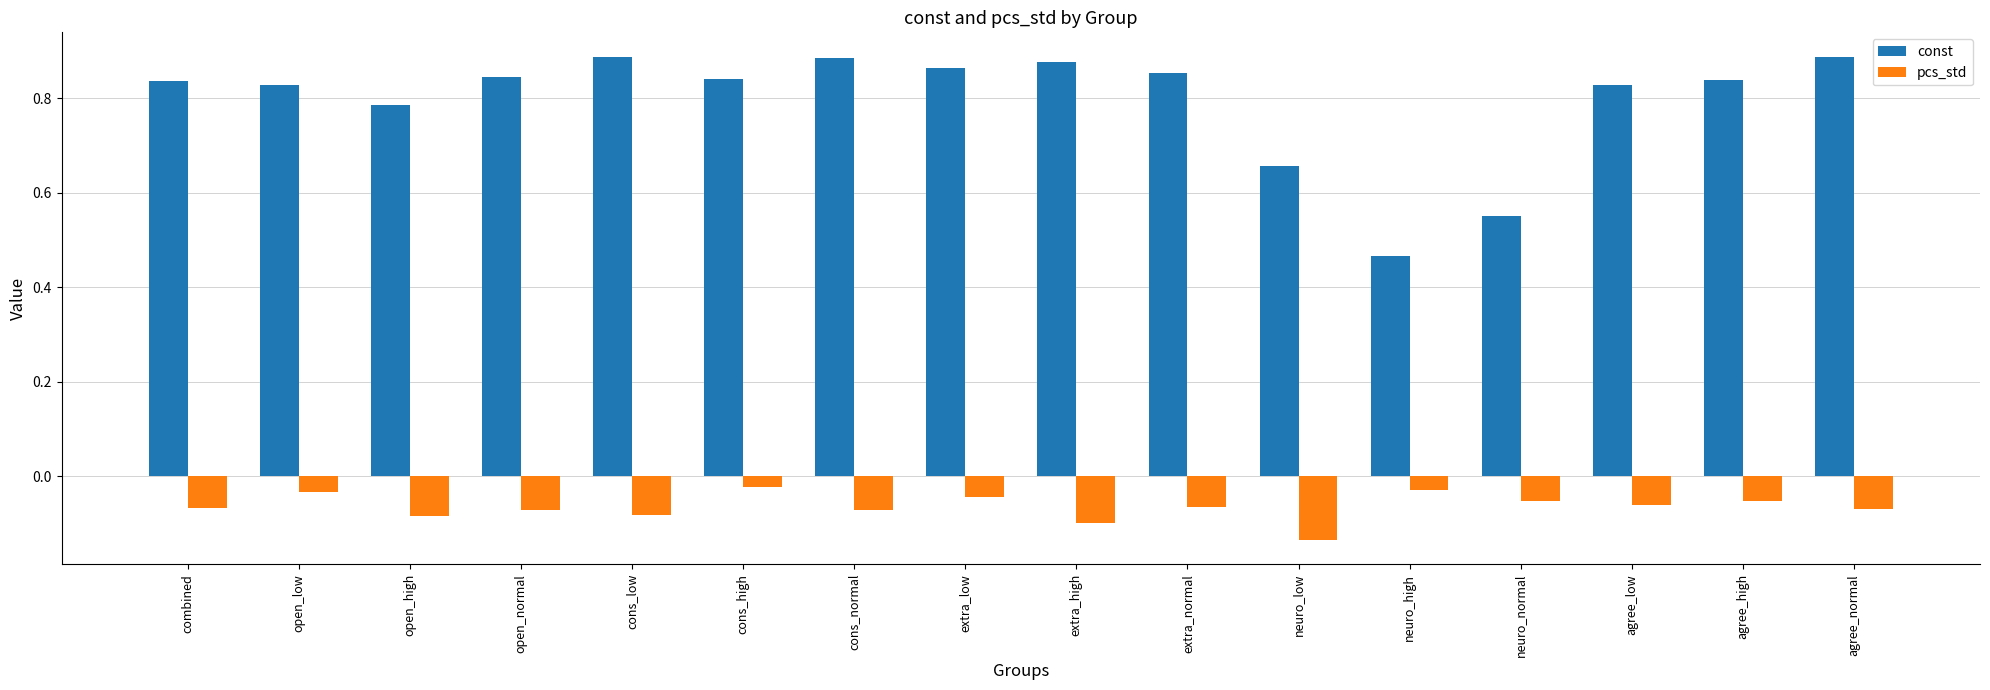

Is the value of pcs_std at extra_high greater than the value of const at neuro_high?

No